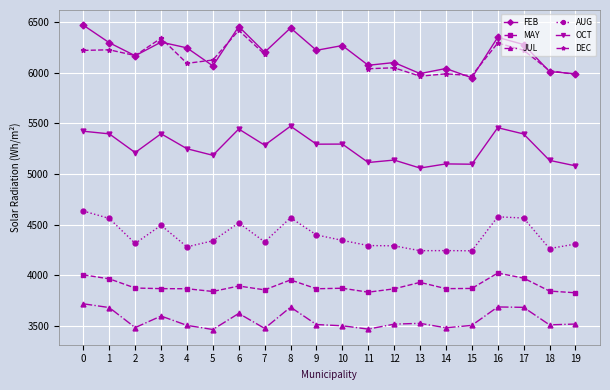

At which label does OCT reach its minimum?

13